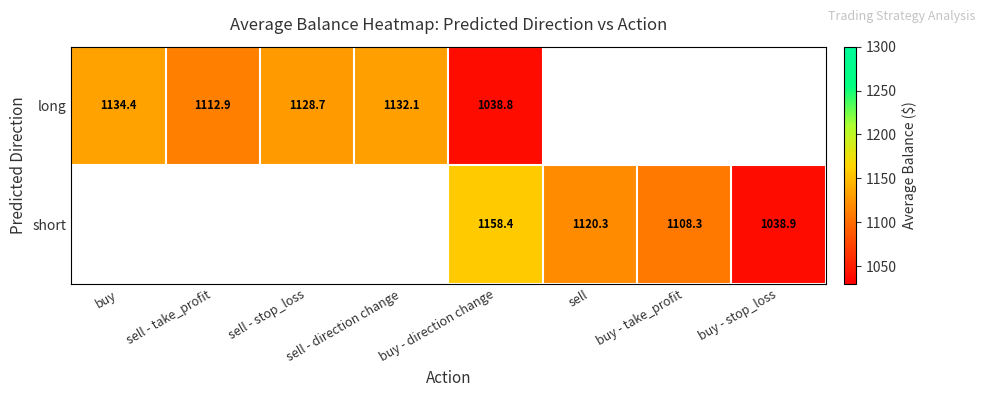

At which category is the sum across all series the highest?

buy - direction change